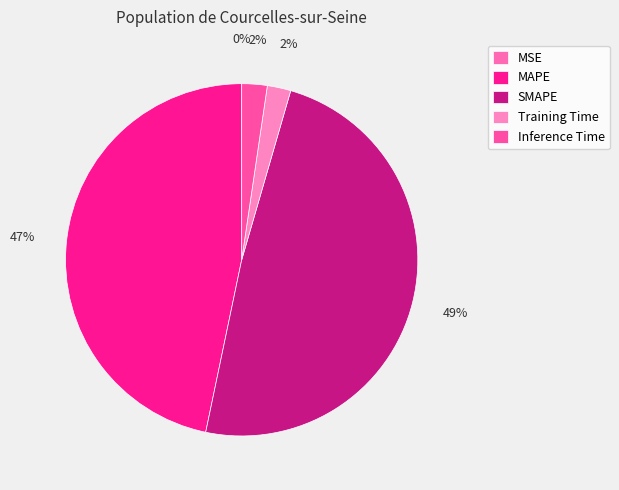

Which category has the biggest portion of the pie?

SMAPE